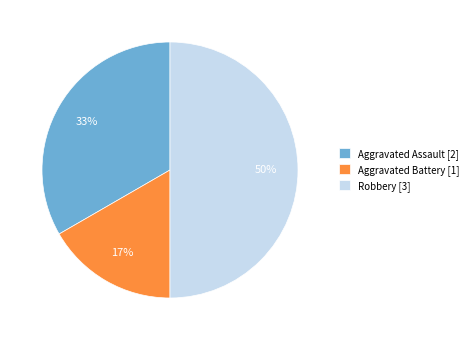

Is it true that Robbery [3] is 50% of the pie?

True